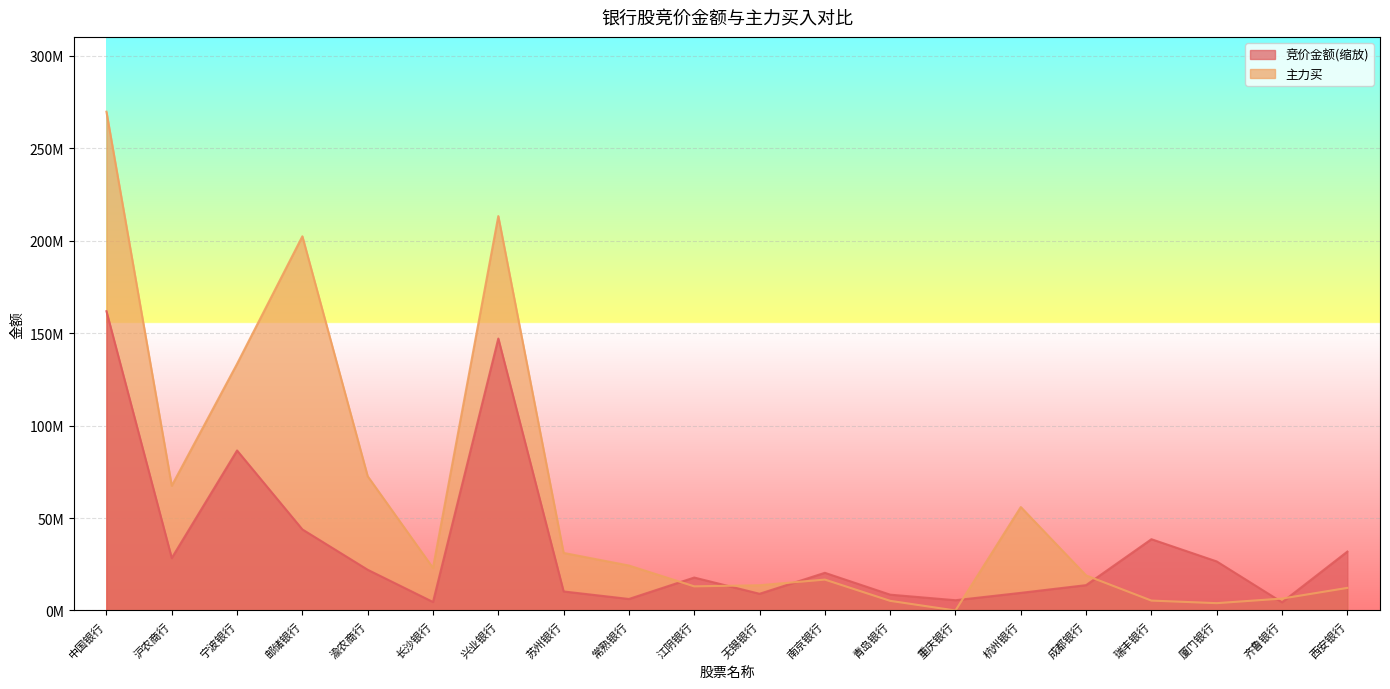

What is the average value of the 竞价金额 series?

34829503.8